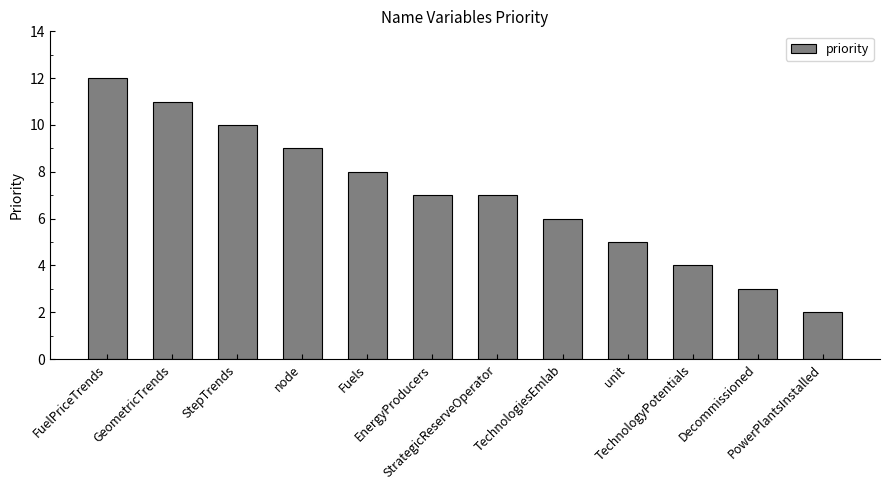

Count the values in the range 5 to 10.

7